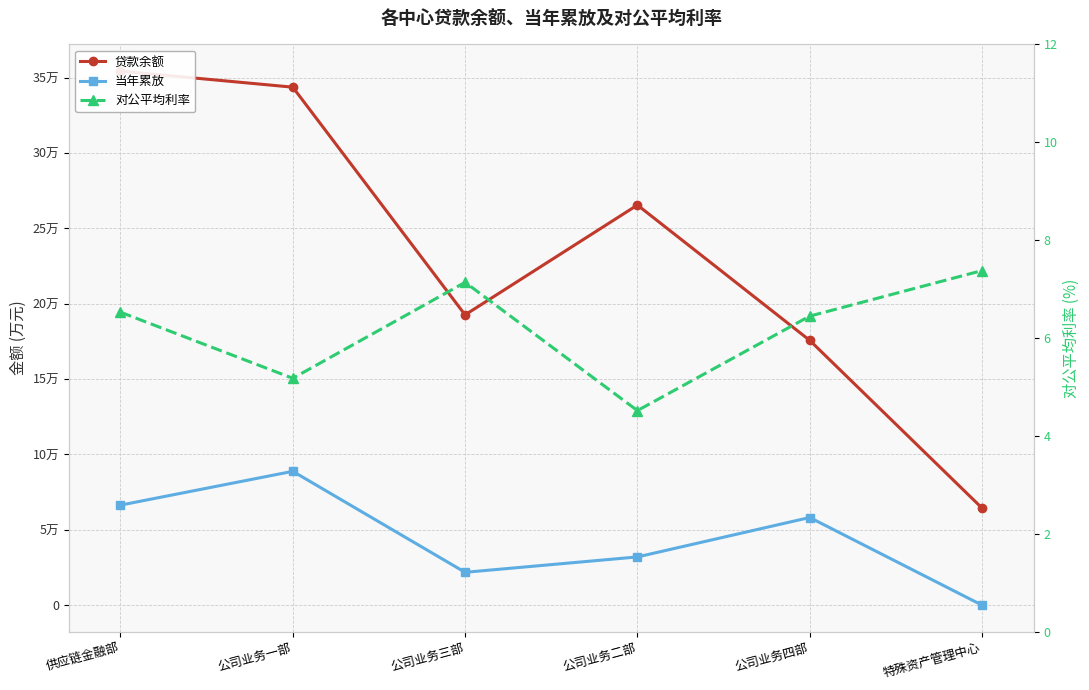

At which category does 贷款余额 reach its first local valley?

公司业务三部